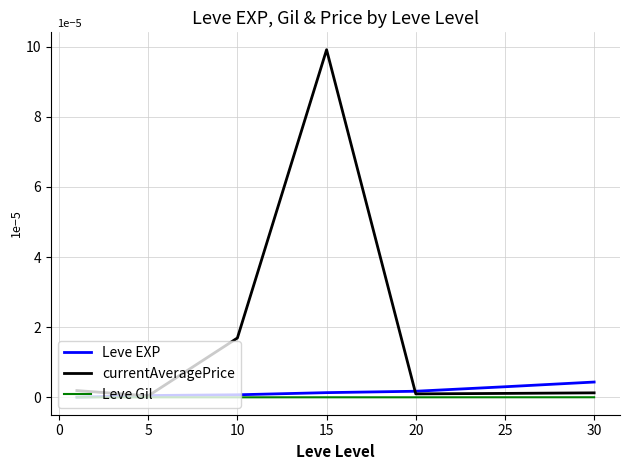

What is the maximum value for currentAveragePrice?

9.9